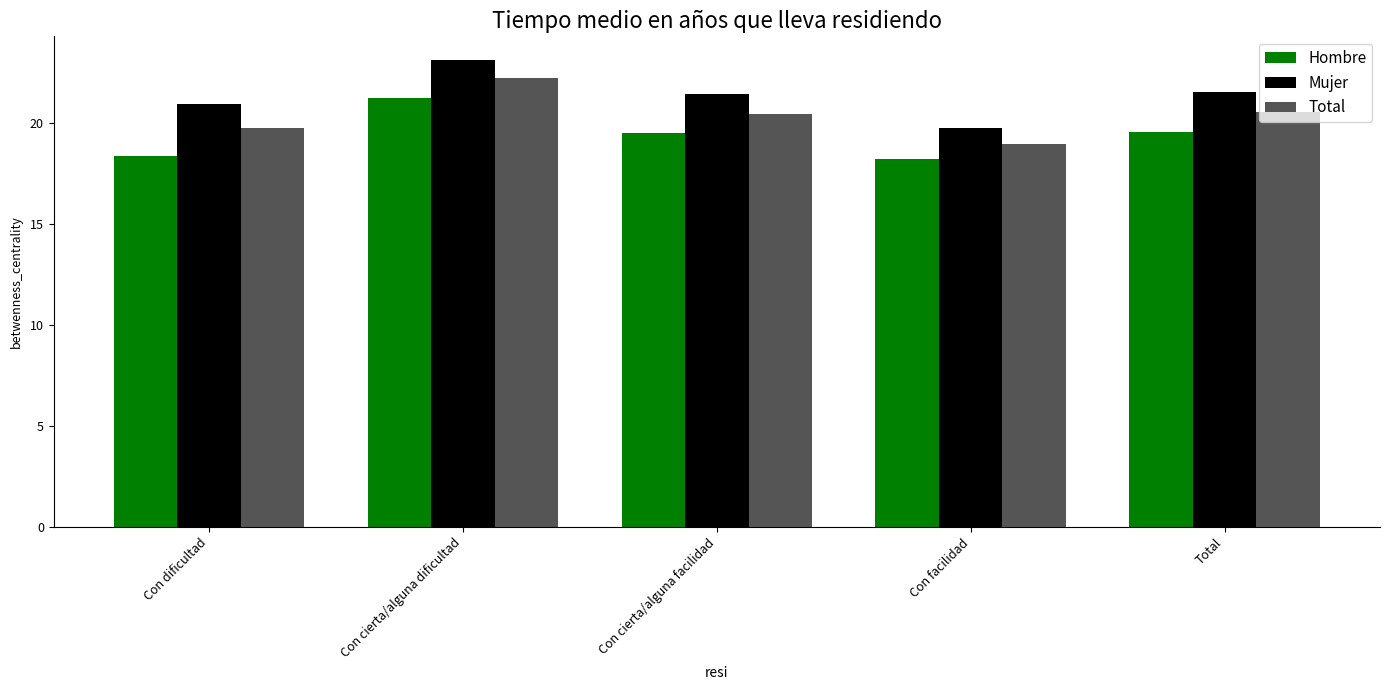

How many values in the Total series exceed 20?

3